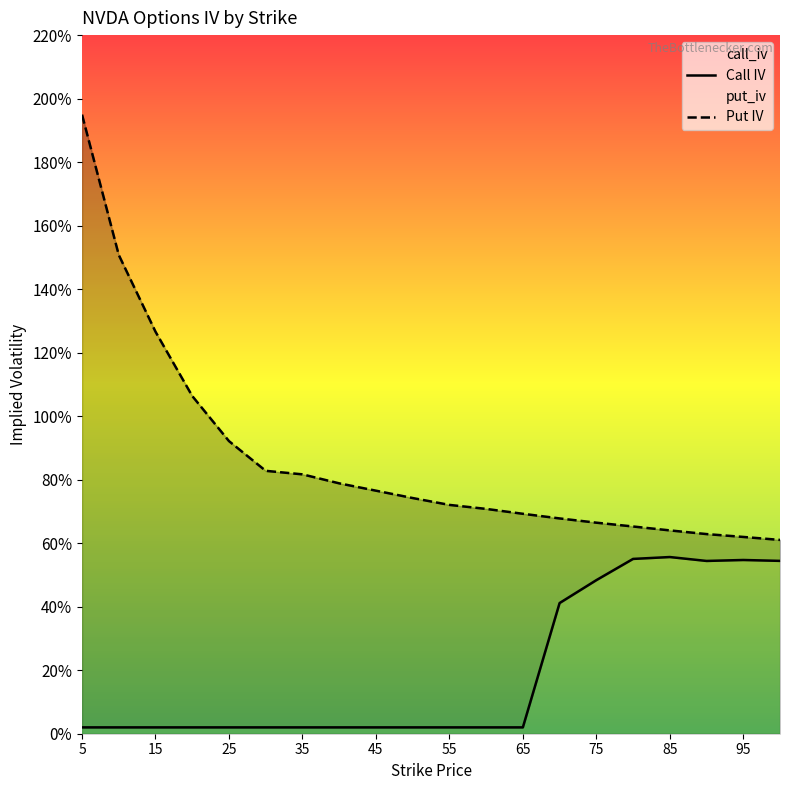

What is the sum of all Call IV values?

3.9